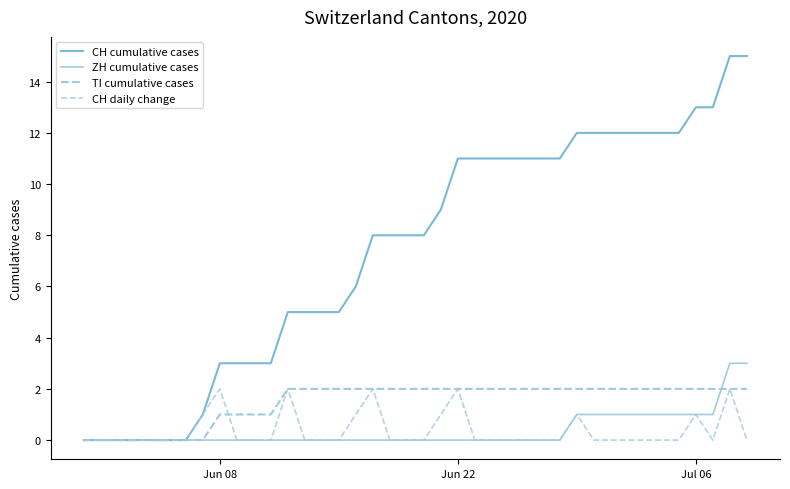

Which series has the largest range (max minus min)?

CH cumulative cases